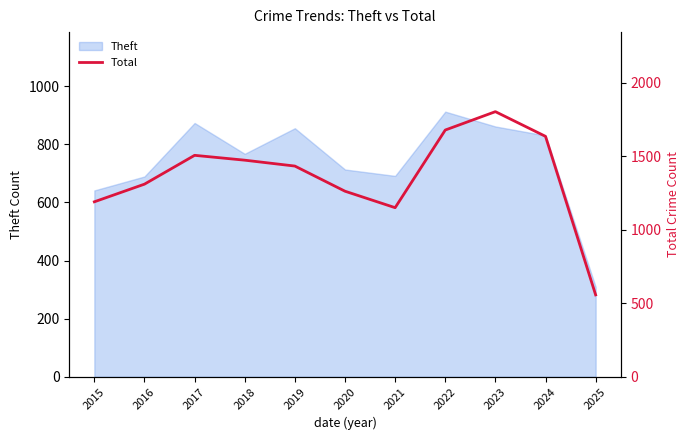

How many values exceed 1433?

5